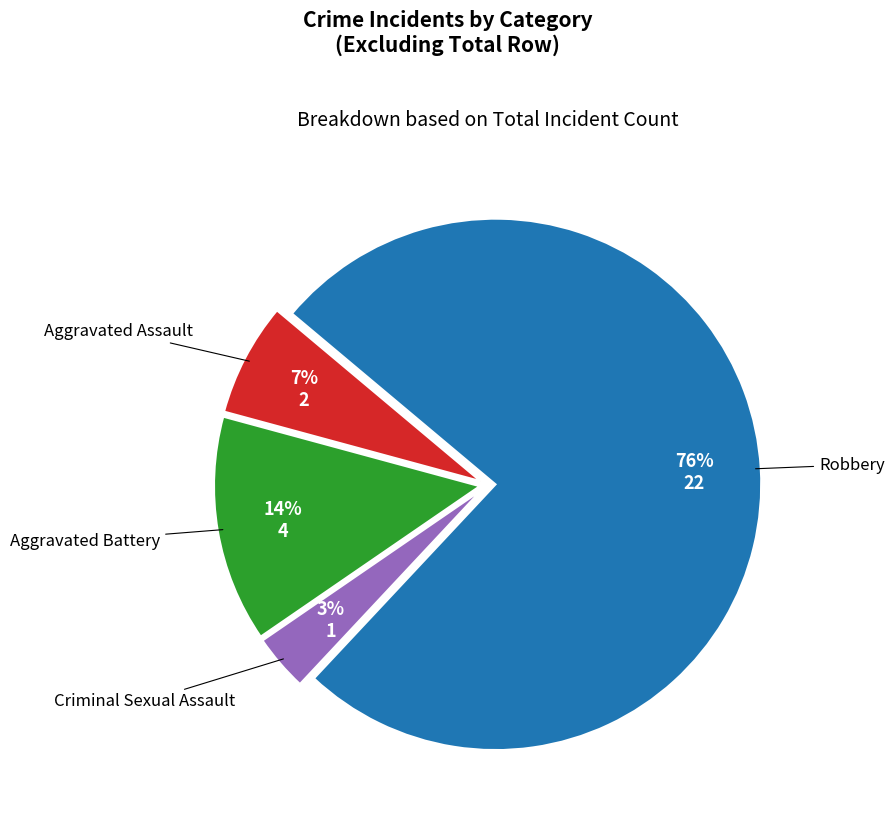

Is there a majority slice in this chart?

Yes